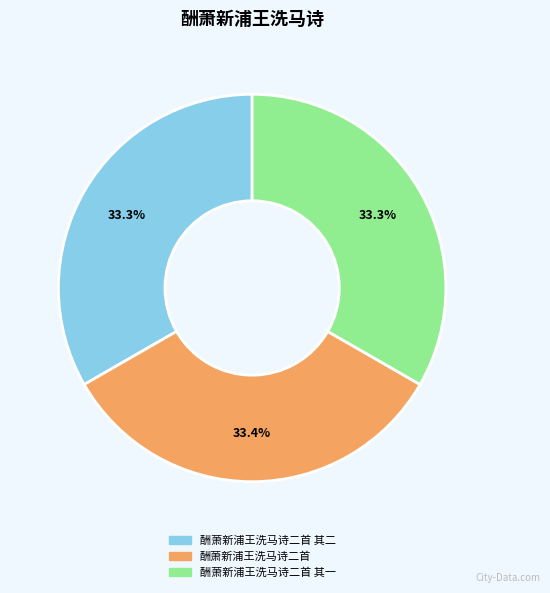

Does any single category account for the majority?

No